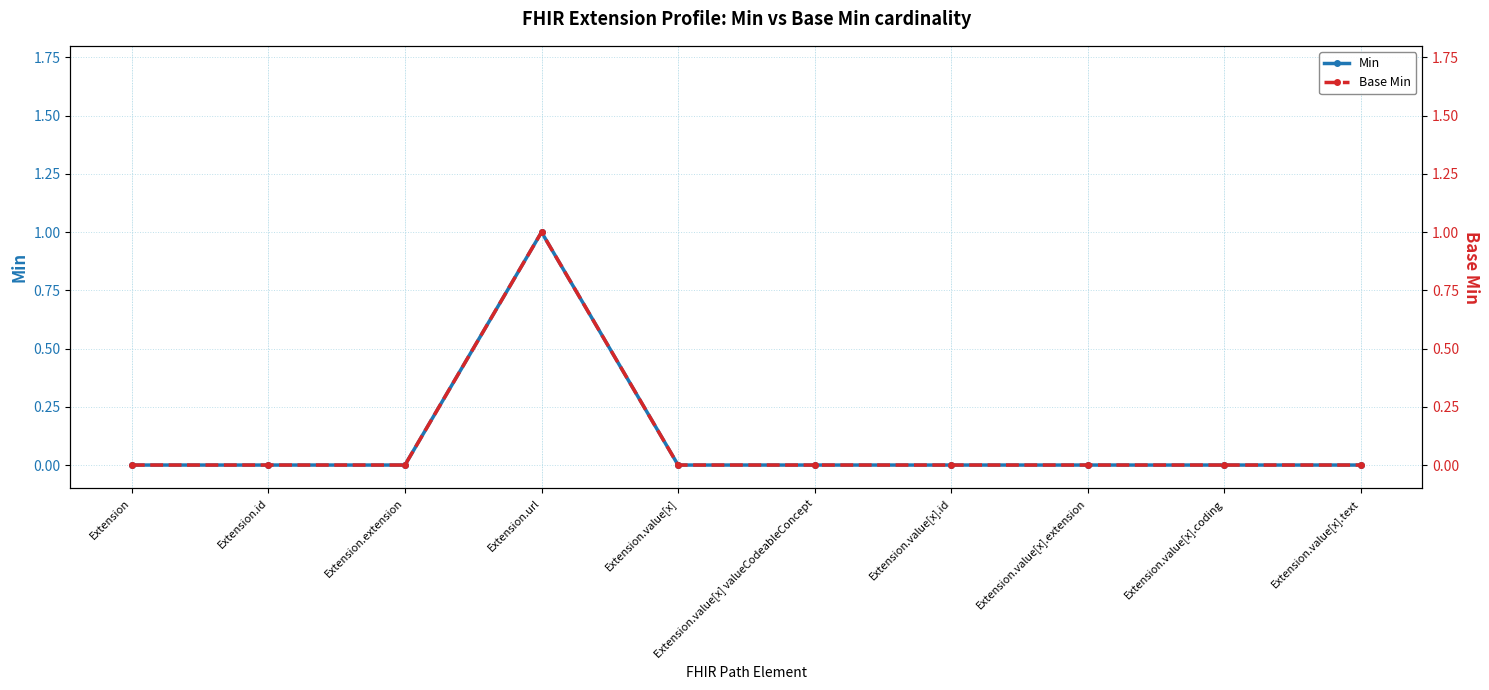

What is the maximum value for Min?

1